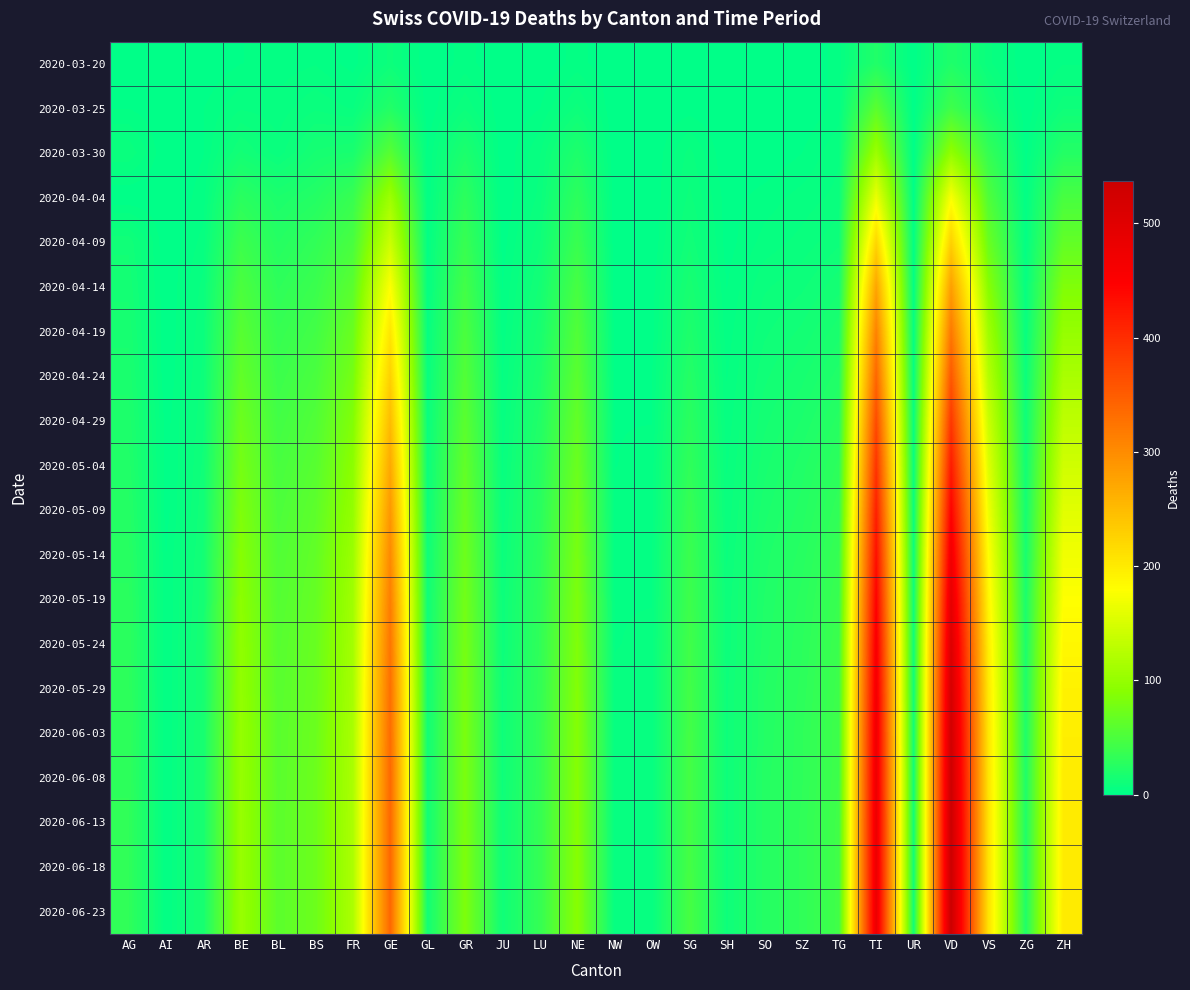

Reading right to left, extract all data points from this chart.

2020-03-20: ZH=4	ZG=0	VS=7	VD=21	UR=0	TI=22	TG=3	SZ=0	SO=0	SH=0	SG=0	OW=0	NW=0	NE=3	LU=0	JU=0	GR=3	GL=0	GE=9	FR=1	BS=4	BL=3	BE=2	AR=0	AI=0	AG=1
2020-03-25: ZH=10	ZG=0	VS=15	VD=42	UR=0	TI=60	TG=3	SZ=0	SO=1	SH=0	SG=1	OW=0	NW=0	NE=9	LU=2	JU=0	GR=8	GL=0	GE=23	FR=6	BS=8	BL=5	BE=6	AR=2	AI=0	AG=2
2020-03-30: ZH=24	ZG=1	VS=35	VD=97	UR=0	TI=105	TG=6	SZ=2	SO=0	SH=0	SG=7	OW=0	NW=0	NE=20	LU=6	JU=0	GR=19	GL=2	GE=58	FR=17	BS=15	BL=7	BE=13	AR=2	AI=0	AG=8
2020-04-04: ZH=48	ZG=2	VS=53	VD=175	UR=1	TI=165	TG=7	SZ=5	SO=3	SH=1	SG=9	OW=0	NW=0	NE=30	LU=7	JU=0	GR=30	GL=2	GE=106	FR=37	BS=24	BL=19	BE=28	AR=3	AI=0	AG=0
2020-04-09: ZH=65	ZG=3	VS=70	VD=228	UR=2	TI=222	TG=10	SZ=7	SO=5	SH=1	SG=12	OW=0	NW=0	NE=38	LU=10	JU=1	GR=37	GL=3	GE=140	FR=48	BS=33	BL=25	BE=40	AR=5	AI=0	AG=12
2020-04-14: ZH=85	ZG=5	VS=90	VD=280	UR=3	TI=274	TG=14	SZ=10	SO=8	SH=2	SG=16	OW=1	NW=0	NE=47	LU=13	JU=2	GR=44	GL=4	GE=178	FR=60	BS=39	BL=31	BE=50	AR=7	AI=0	AG=14
2020-04-19: ZH=100	ZG=6	VS=108	VD=320	UR=4	TI=310	TG=18	SZ=13	SO=10	SH=3	SG=20	OW=1	NW=1	NE=54	LU=16	JU=3	GR=50	GL=5	GE=205	FR=70	BS=44	BL=36	BE=58	AR=8	AI=0	AG=16
2020-04-24: ZH=115	ZG=8	VS=124	VD=355	UR=5	TI=340	TG=22	SZ=16	SO=12	SH=4	SG=24	OW=2	NW=1	NE=60	LU=19	JU=4	GR=55	GL=6	GE=228	FR=78	BS=49	BL=40	BE=65	AR=9	AI=0	AG=18
2020-04-29: ZH=130	ZG=10	VS=140	VD=388	UR=6	TI=368	TG=26	SZ=19	SO=14	SH=5	SG=28	OW=2	NW=2	NE=66	LU=22	JU=5	GR=60	GL=7	GE=250	FR=86	BS=54	BL=44	BE=72	AR=10	AI=1	AG=20
2020-05-04: ZH=144	ZG=12	VS=155	VD=418	UR=7	TI=392	TG=30	SZ=22	SO=16	SH=6	SG=32	OW=3	NW=2	NE=71	LU=25	JU=6	GR=65	GL=8	GE=270	FR=93	BS=58	BL=48	BE=78	AR=11	AI=1	AG=22
2020-05-09: ZH=157	ZG=14	VS=168	VD=445	UR=8	TI=413	TG=33	SZ=24	SO=18	SH=7	SG=36	OW=3	NW=3	NE=76	LU=27	JU=7	GR=69	GL=9	GE=288	FR=99	BS=62	BL=51	BE=84	AR=12	AI=1	AG=24
2020-05-14: ZH=169	ZG=16	VS=180	VD=469	UR=9	TI=431	TG=36	SZ=26	SO=20	SH=8	SG=39	OW=4	NW=3	NE=80	LU=29	JU=8	GR=73	GL=10	GE=303	FR=104	BS=65	BL=54	BE=89	AR=13	AI=2	AG=26
2020-05-19: ZH=179	ZG=18	VS=190	VD=490	UR=10	TI=446	TG=38	SZ=28	SO=21	SH=9	SG=41	OW=4	NW=4	NE=83	LU=31	JU=9	GR=76	GL=11	GE=315	FR=108	BS=67	BL=56	BE=93	AR=14	AI=2	AG=28
2020-05-24: ZH=187	ZG=19	VS=198	VD=507	UR=11	TI=458	TG=40	SZ=29	SO=22	SH=9	SG=43	OW=5	NW=4	NE=85	LU=32	JU=9	GR=78	GL=11	GE=324	FR=111	BS=69	BL=58	BE=96	AR=15	AI=2	AG=29
2020-05-29: ZH=193	ZG=20	VS=203	VD=519	UR=11	TI=466	TG=41	SZ=30	SO=23	SH=10	SG=44	OW=5	NW=5	NE=87	LU=33	JU=10	GR=80	GL=12	GE=330	FR=113	BS=70	BL=59	BE=98	AR=15	AI=2	AG=30
2020-06-03: ZH=197	ZG=20	VS=206	VD=527	UR=12	TI=472	TG=42	SZ=31	SO=23	SH=10	SG=45	OW=5	NW=5	NE=88	LU=34	JU=10	GR=81	GL=12	GE=334	FR=115	BS=71	BL=60	BE=100	AR=16	AI=2	AG=31
2020-06-08: ZH=199	ZG=21	VS=208	VD=532	UR=12	TI=476	TG=42	SZ=31	SO=24	SH=10	SG=46	OW=5	NW=5	NE=89	LU=34	JU=10	GR=82	GL=12	GE=337	FR=116	BS=72	BL=60	BE=101	AR=16	AI=2	AG=31
2020-06-13: ZH=200	ZG=21	VS=209	VD=535	UR=12	TI=478	TG=43	SZ=32	SO=24	SH=10	SG=46	OW=5	NW=5	NE=89	LU=35	JU=11	GR=82	GL=12	GE=338	FR=117	BS=72	BL=61	BE=102	AR=16	AI=2	AG=32
2020-06-18: ZH=200	ZG=21	VS=210	VD=536	UR=12	TI=479	TG=43	SZ=32	SO=24	SH=10	SG=46	OW=5	NW=5	NE=90	LU=35	JU=11	GR=83	GL=12	GE=339	FR=117	BS=72	BL=61	BE=102	AR=16	AI=2	AG=32
2020-06-23: ZH=201	ZG=21	VS=210	VD=537	UR=12	TI=480	TG=43	SZ=32	SO=24	SH=10	SG=47	OW=5	NW=5	NE=90	LU=35	JU=11	GR=83	GL=12	GE=339	FR=117	BS=72	BL=61	BE=103	AR=16	AI=2	AG=32